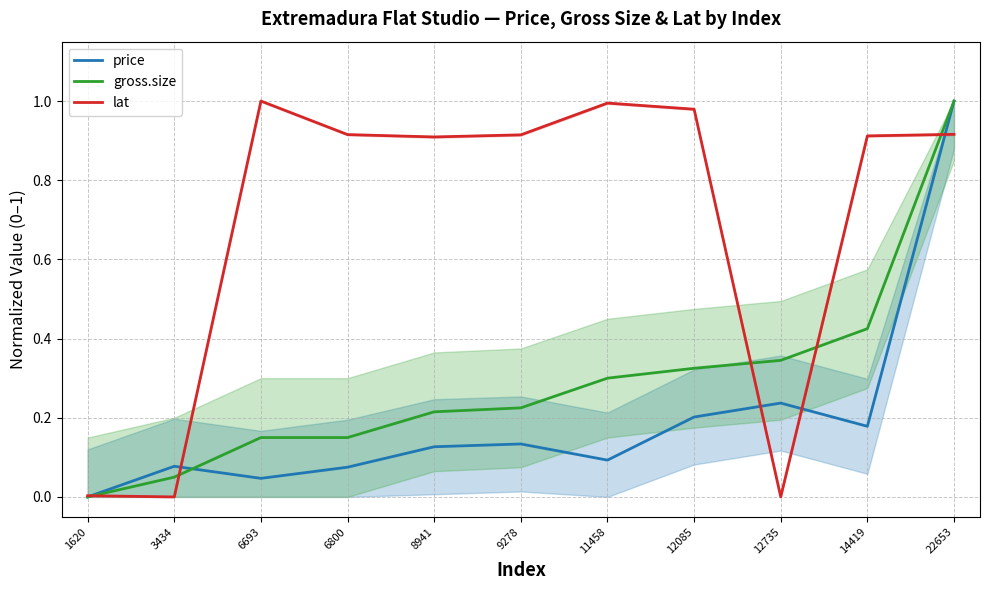

The gross.size series shows 0.0 at 3434. True or false?

True